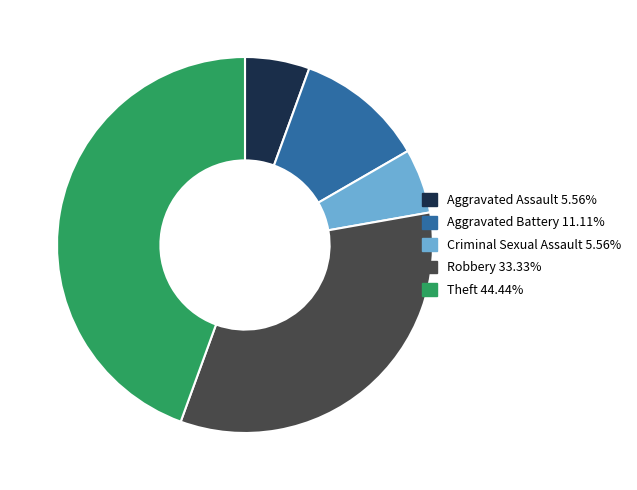

Which category has the biggest portion of the pie?

Theft